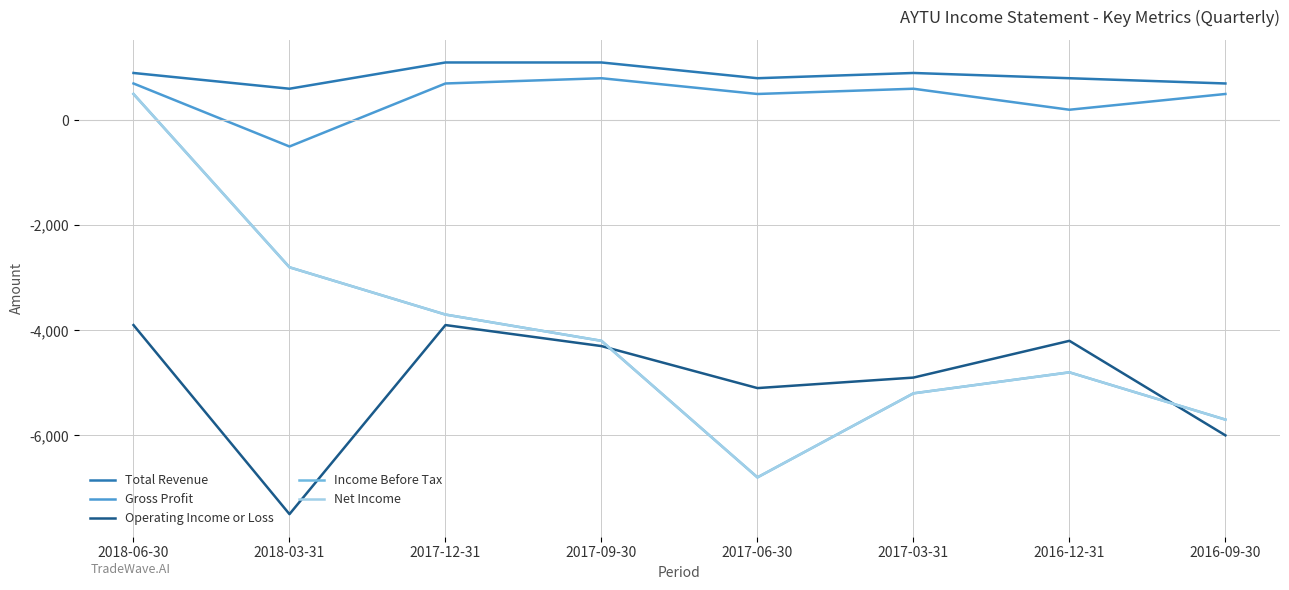

Which series has the largest range (max minus min)?

Income Before Tax